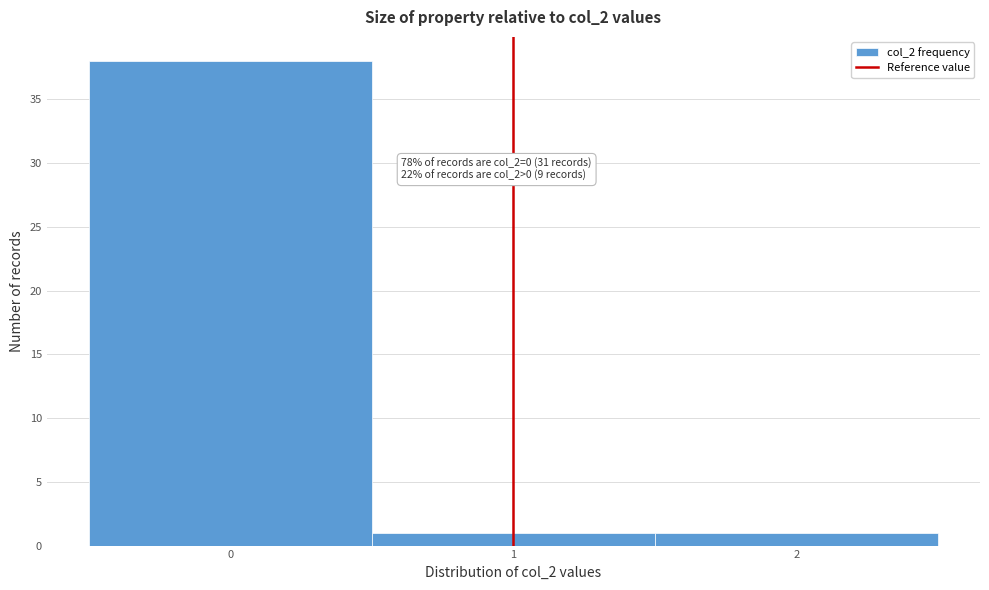

Over which range of the x-axis is the bar tallest?

-0.5 to 0.5